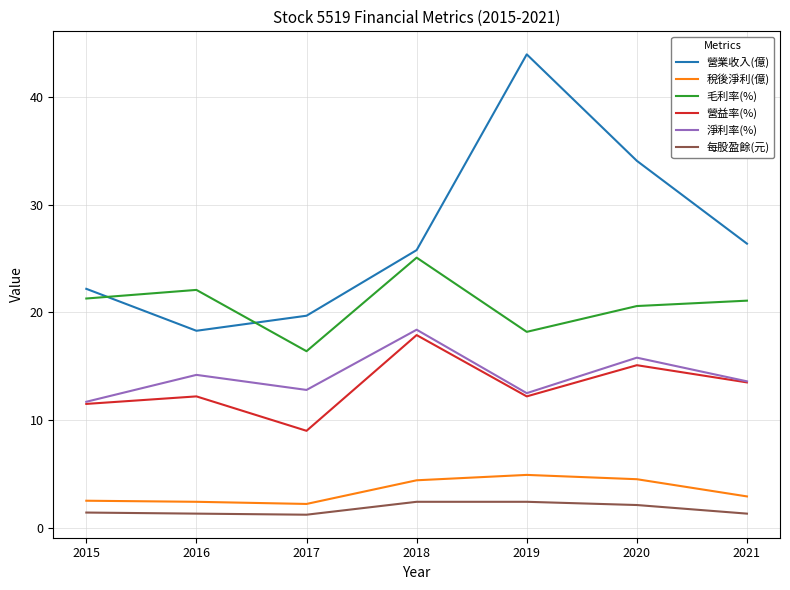

True or false: 營業收入(億) and 營益率(%) cross at least once.

False